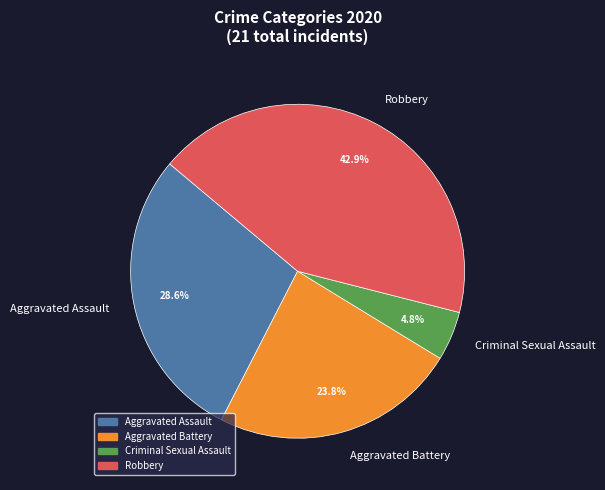

What is the smallest slice in the pie chart?

Criminal Sexual Assault